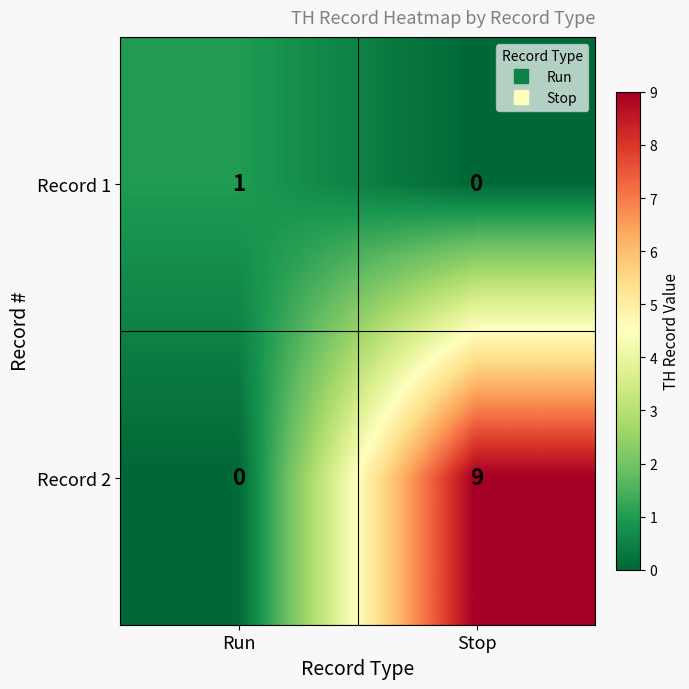

What is the difference between the highest and lowest values at Stop?

9